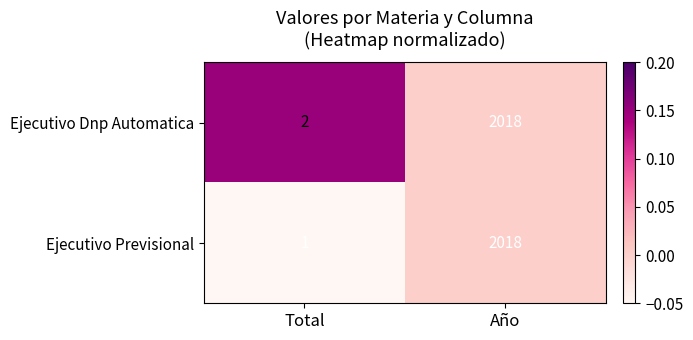

What is the average value of the Ejecutivo Previsional series?

1010